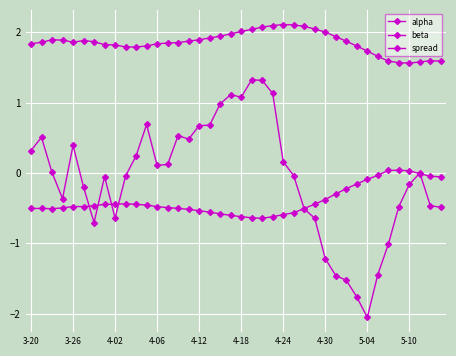

How many interior local peaks does the spread series have?

8